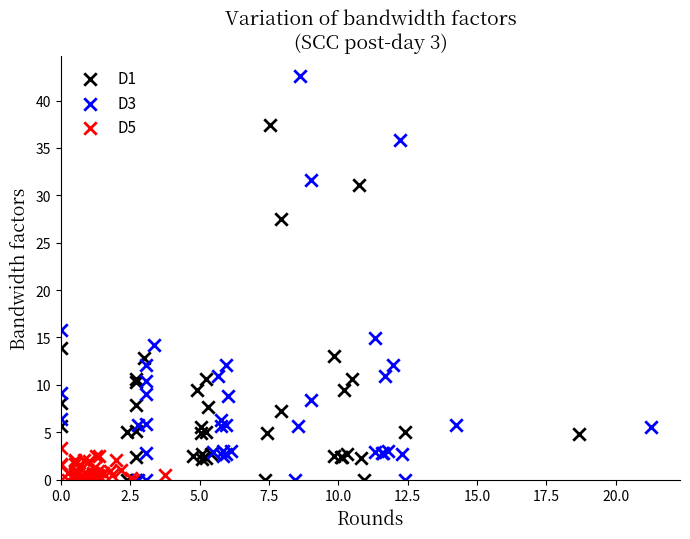

Which series has the widest spread of Y values?

D3